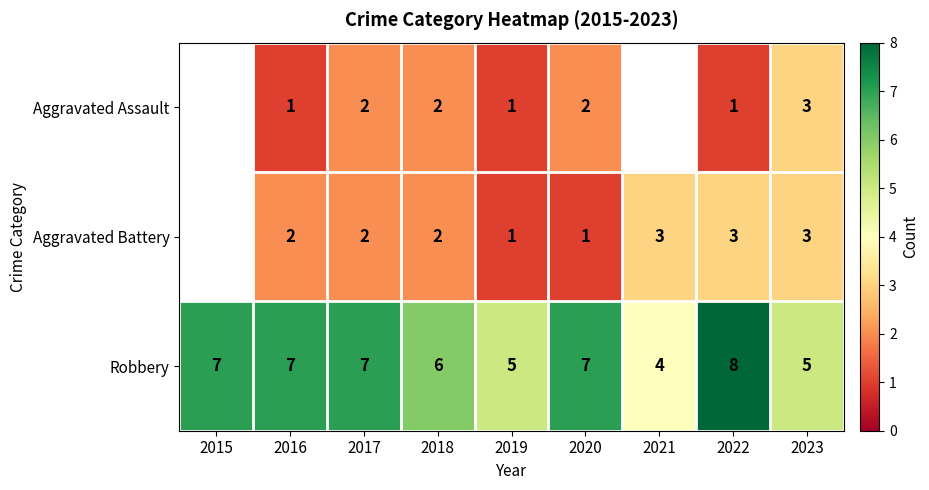

What is the sum of the Robbery values at 2021 and 2018?

10